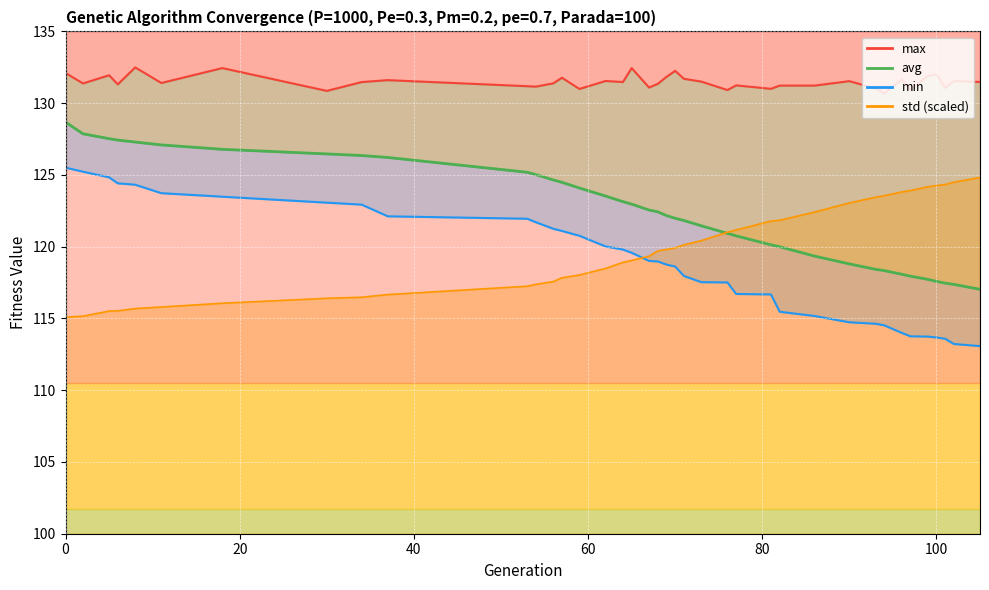

What is the sum of all max values?

5128.1